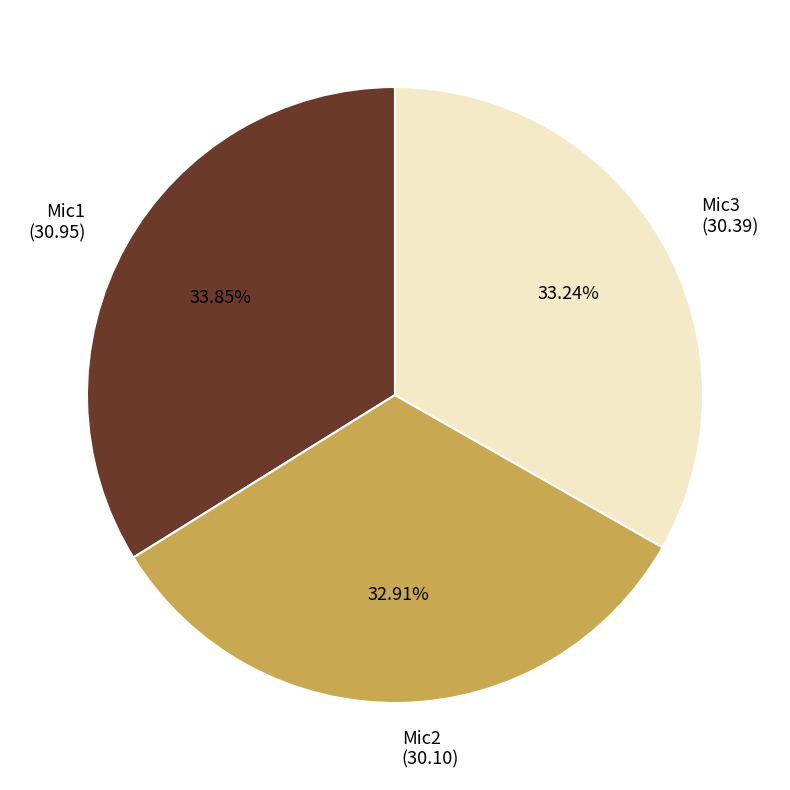

To the nearest percent, what percentage of the pie is Mic2?

33%